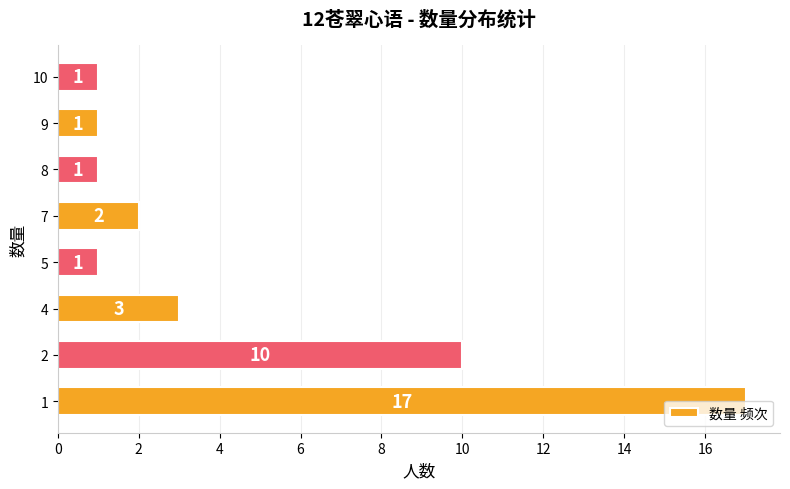

What value does the data have at 1, to the nearest 10?

20